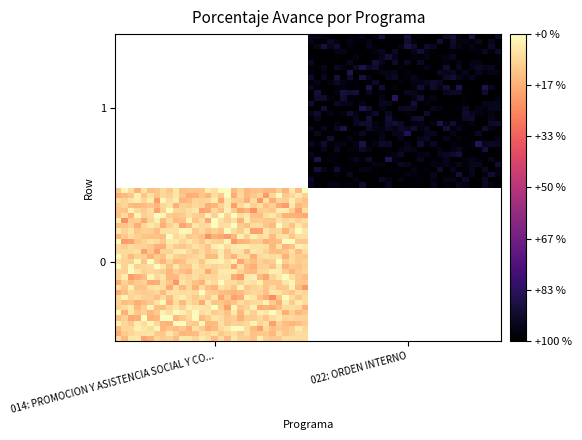

At 0, list the series in order from largest to smallest.

0, 1